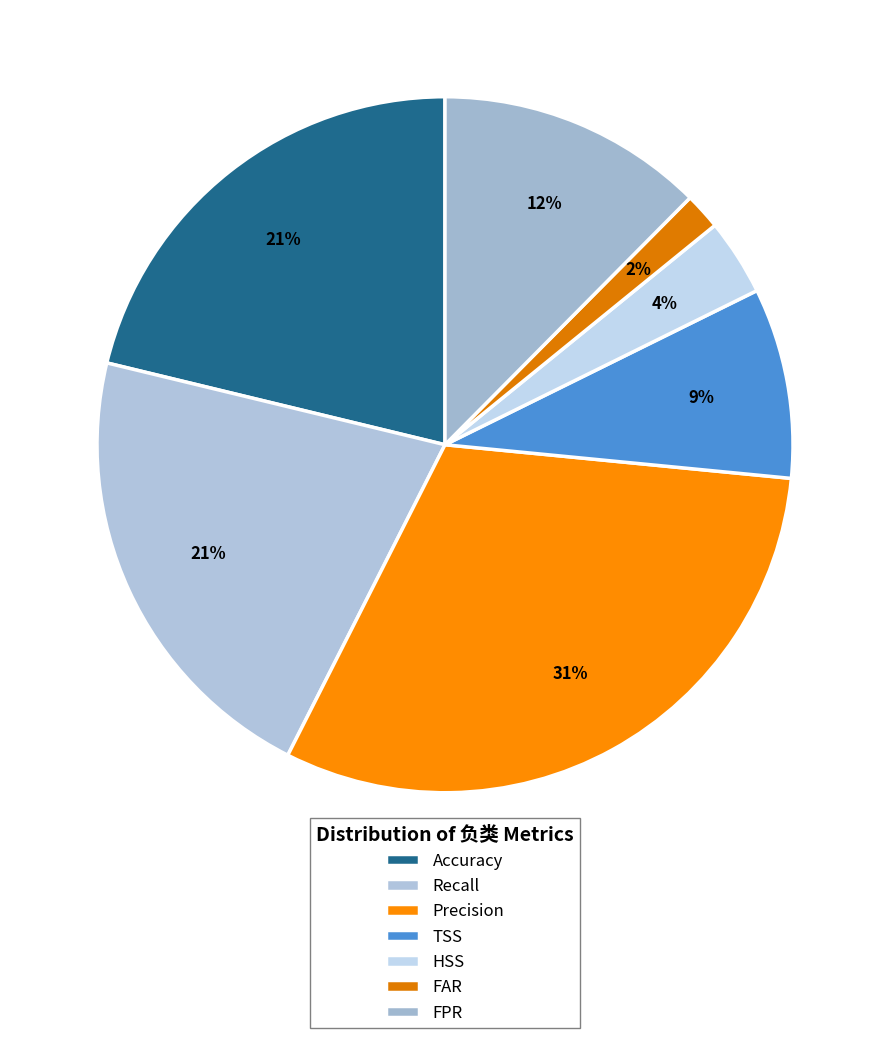

The Precision slice represents 31% of the pie. True or false?

True